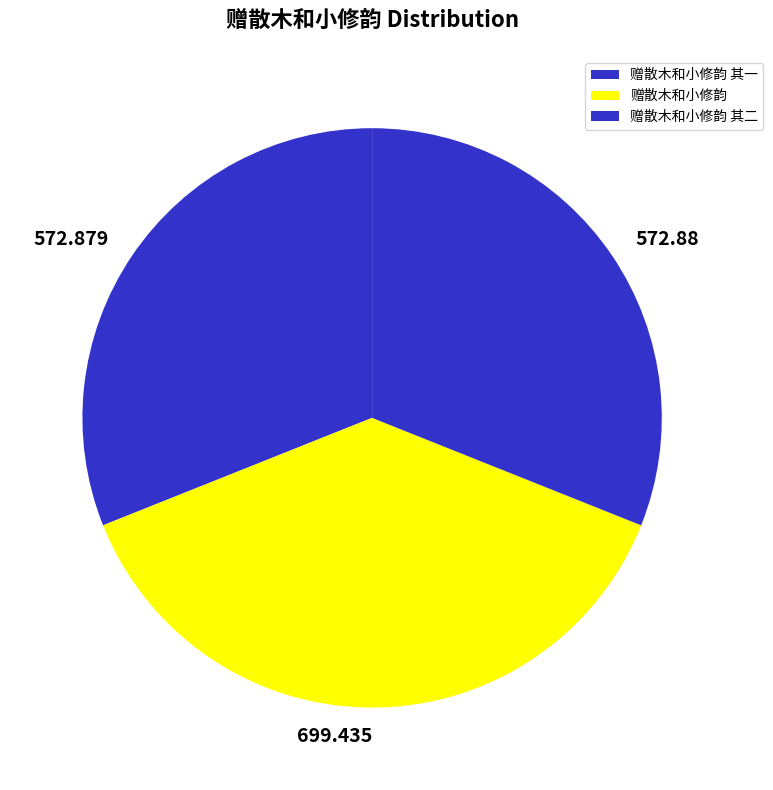

How many slices are in this pie chart?

3